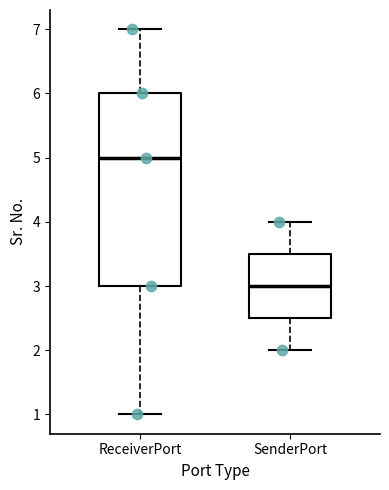

Comparing the boxes themselves (not the whiskers), which one is the tallest?

ReceiverPort